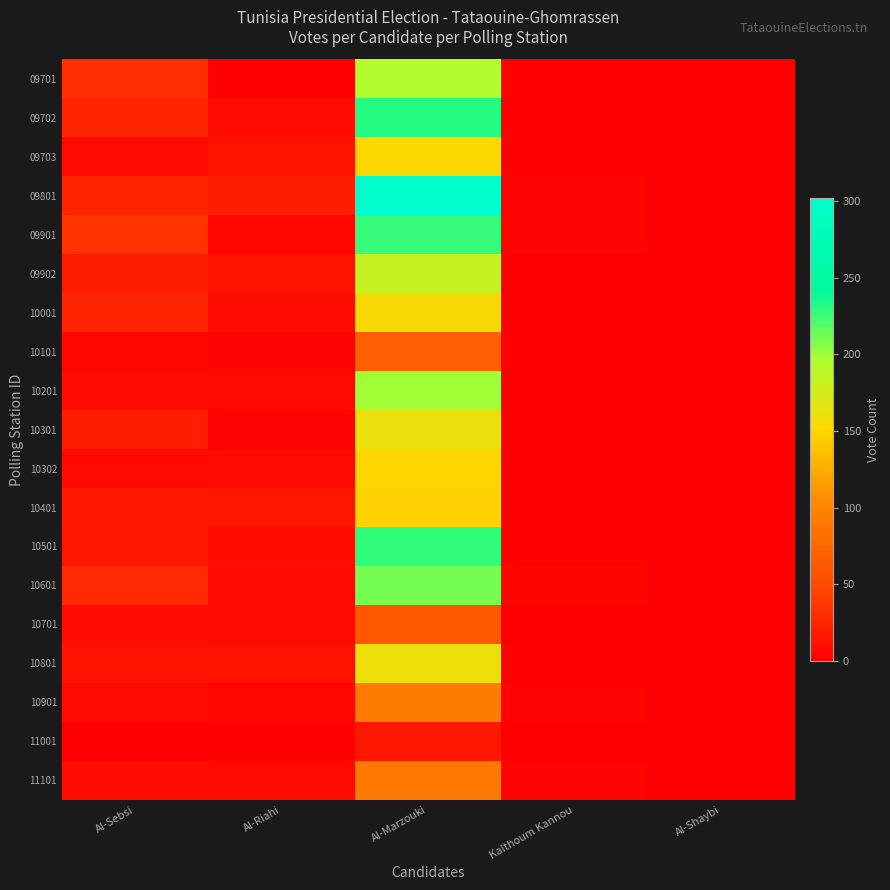

Which series has the widest spread of values?

09801